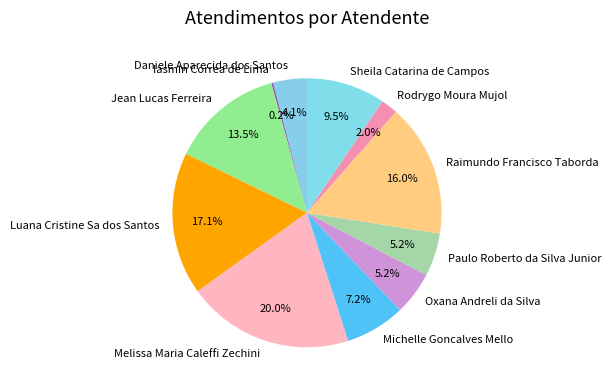

Between Luana Cristine Sa dos Santos and Jean Lucas Ferreira, which is larger?

Luana Cristine Sa dos Santos